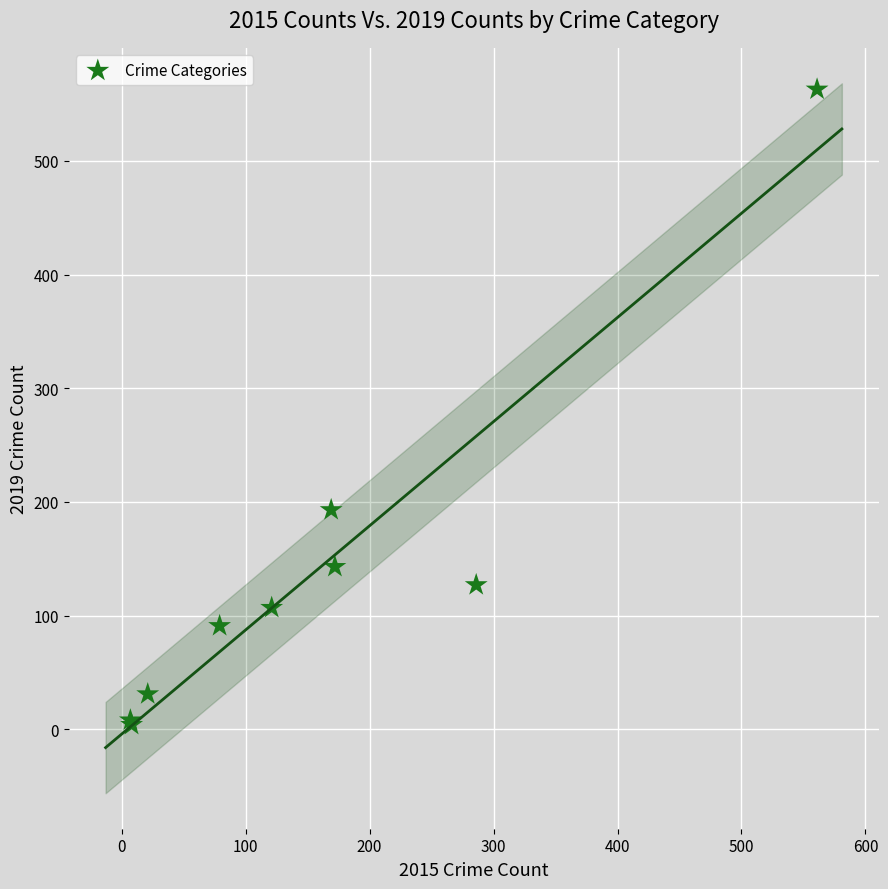

What Y value in the scatter plot is closest to 283?

193